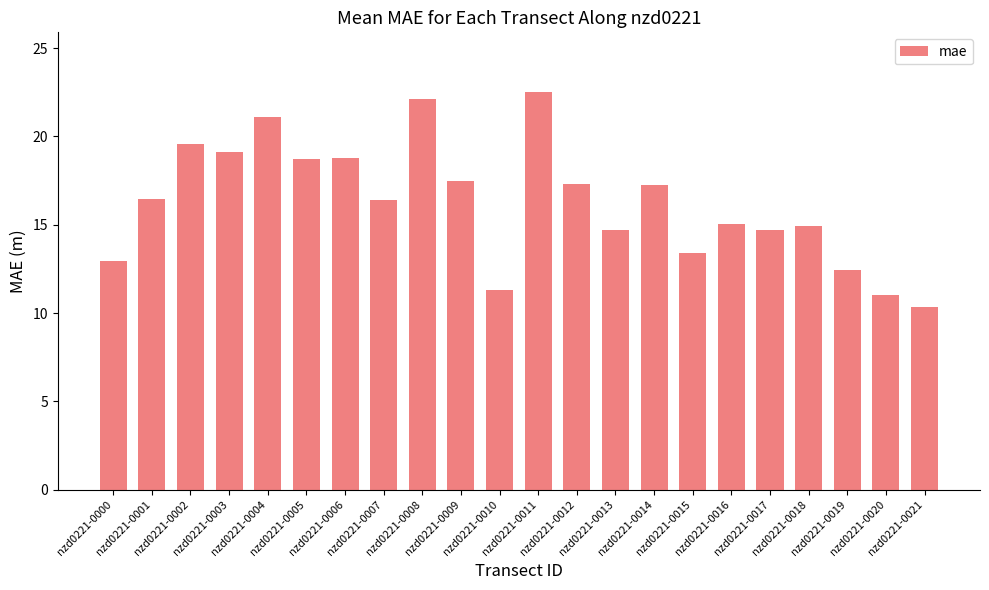

What is the sum of all values?

357.5